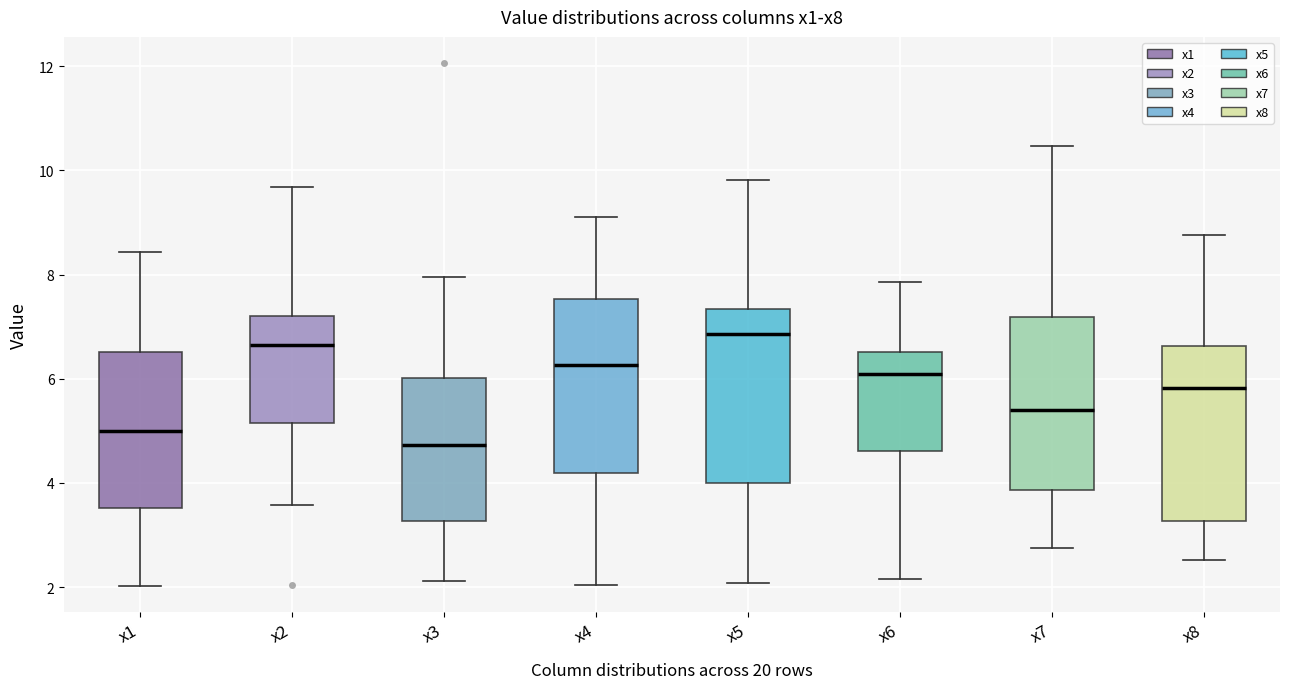

Where is the upper edge of the box for x2 on the y-axis? The values are not printed on the chart, so give them approximately, as read against the axis.

7.2